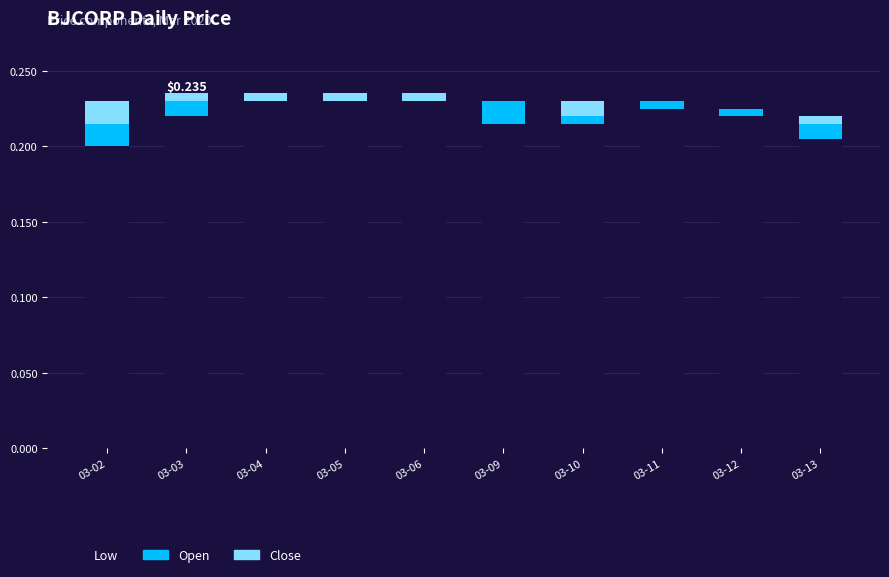

Are the bars grouped side by side (vs. stacked)?

No